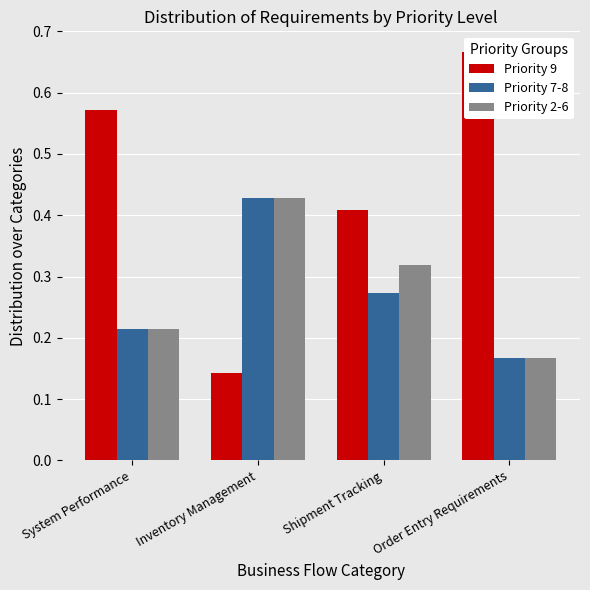

The Priority 7-8 series shows 0.3 at Shipment Tracking. True or false?

True